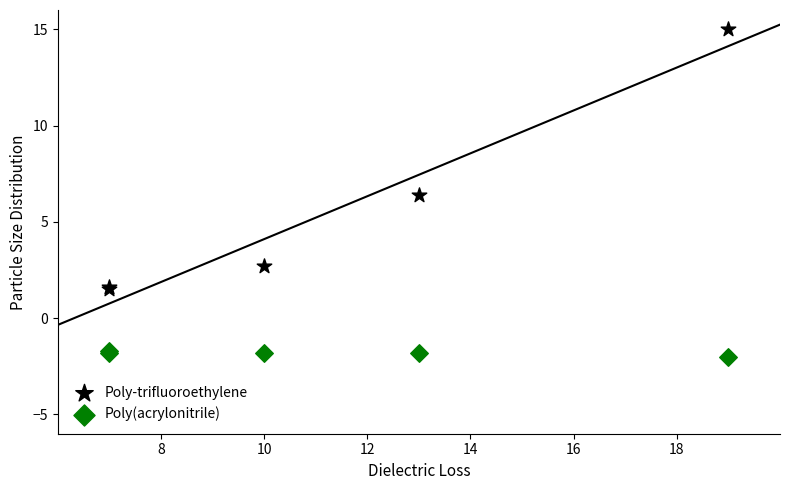

What are all the series names shown in the legend?

Poly-trifluoroethylene, Poly(acrylonitrile)